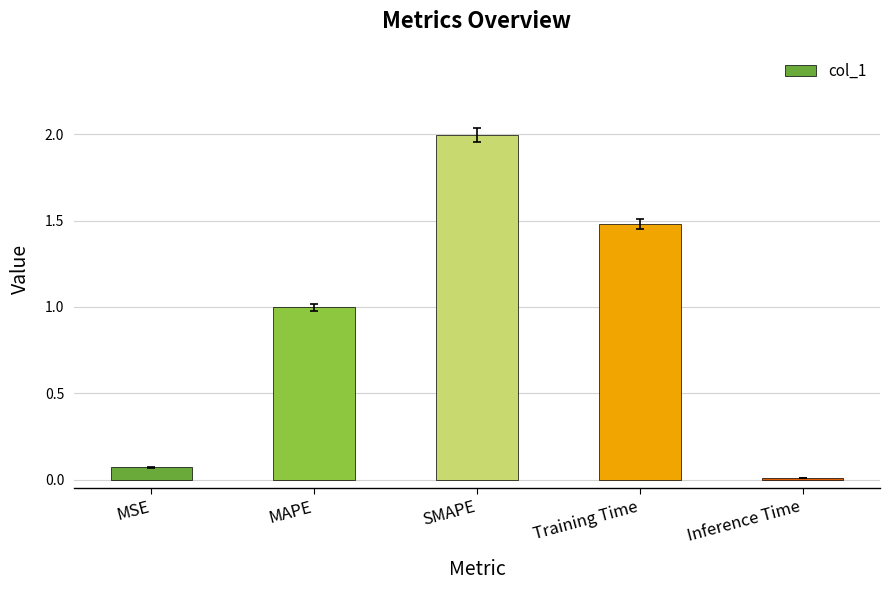

What is the sum of the values at Training Time and MSE?

1.6